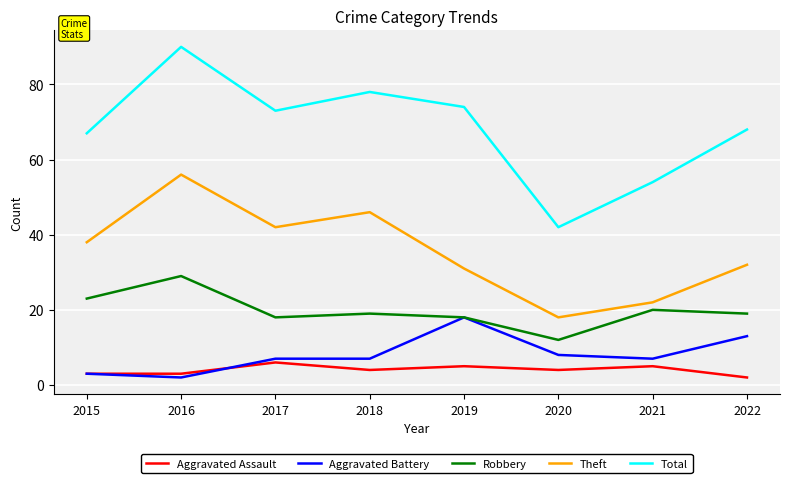

True or false: Total has a value of 89 at 2022.

False